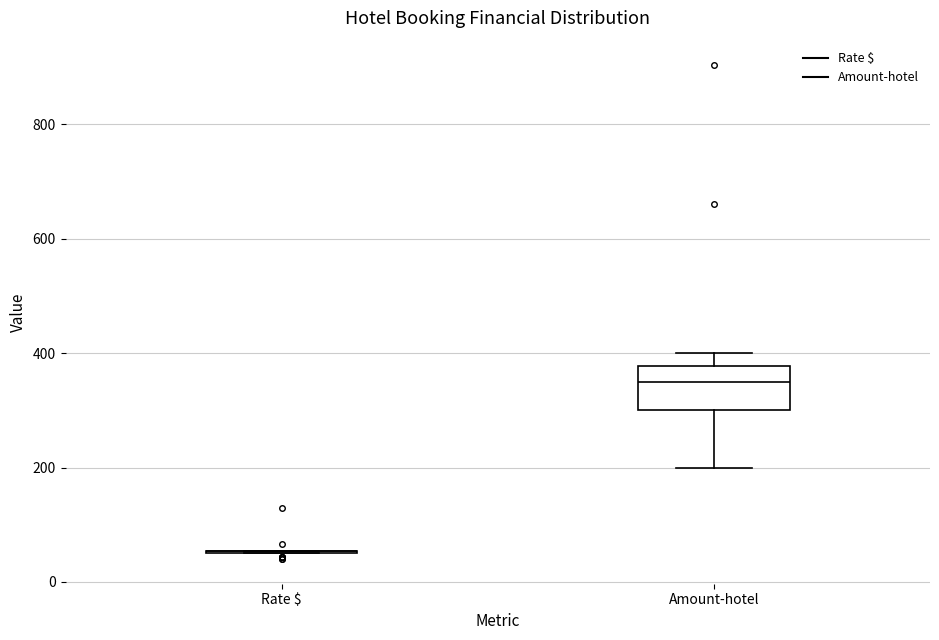

Reading left to right, read every box against the y-axis: the position of its median line, the range the box covers, and the ends of its whiskers. The values are not printed on the chart, so give them approximately, as read against the axis.

Rate $: box collapsed to a line at 60, whiskers 60 to 60
Amount-hotel: median 360, box 300 to 380, whiskers 200 to 400